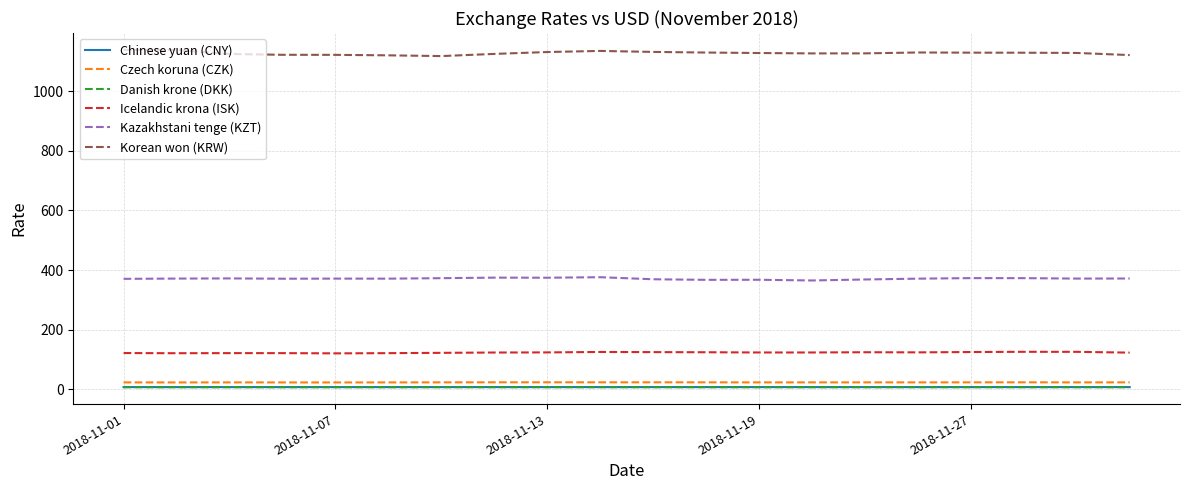

What is the minimum value for Icelandic krona (ISK)?

120.2